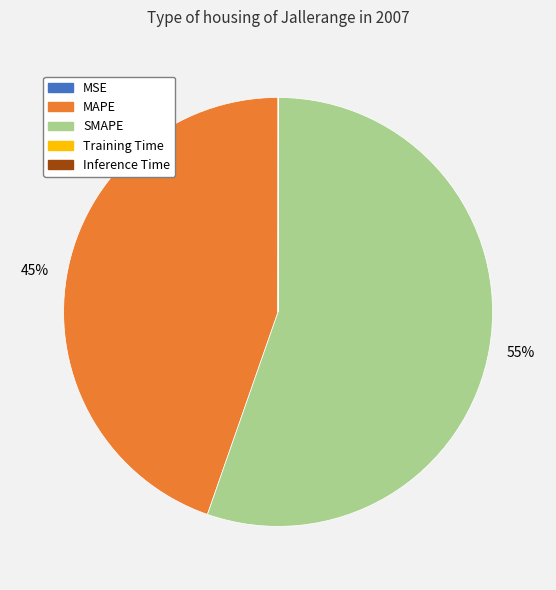

Which category has the biggest portion of the pie?

SMAPE